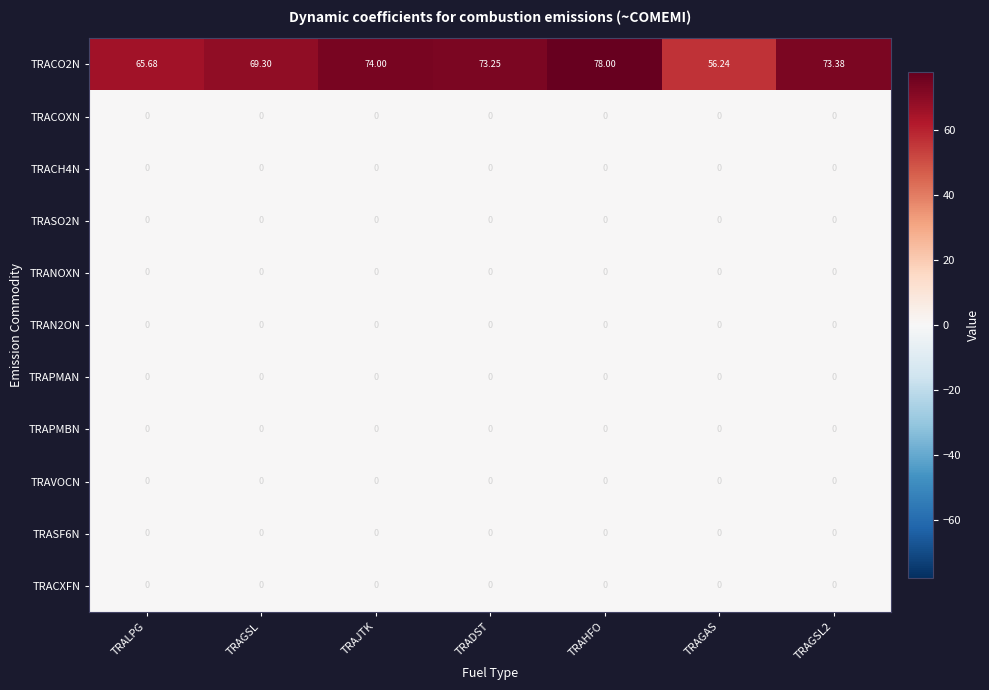

Between TRALPG and TRAGSL2, which series saw the biggest shift?

TRACO2N